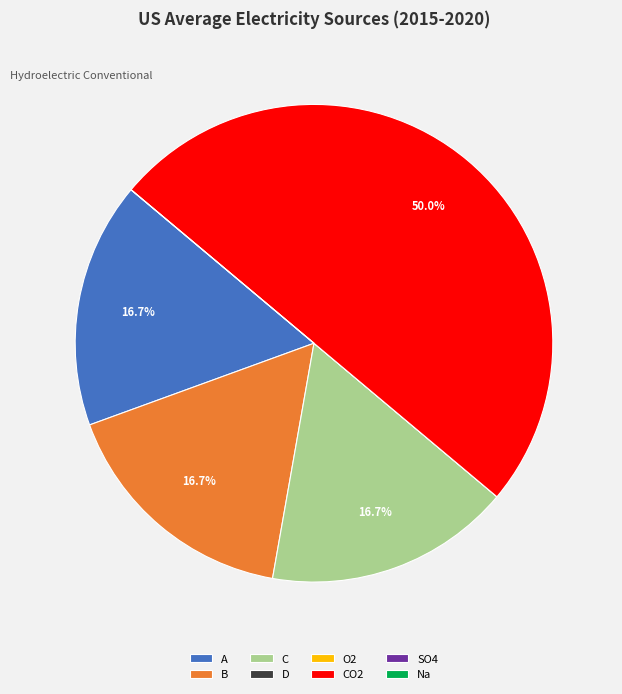

Is C the majority of the pie?

No